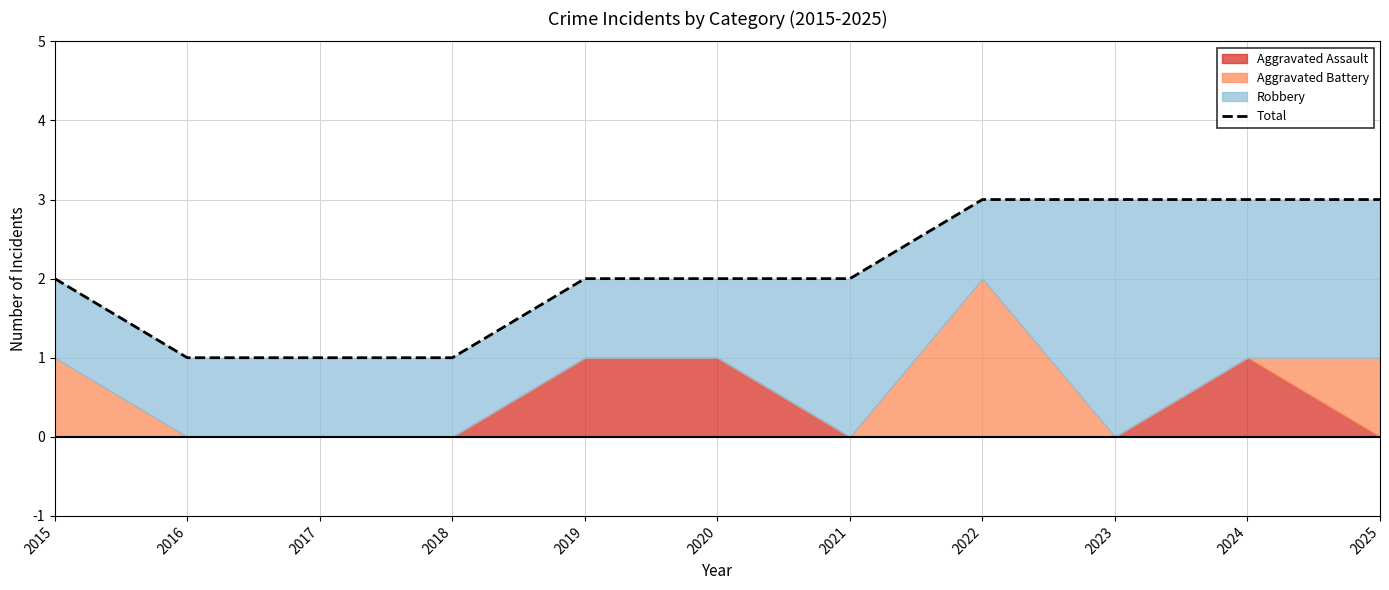

Reading left to right, extract all data points from this chart.

2015=2	2016=1	2017=1	2018=1	2019=2	2020=2	2021=2	2022=3	2023=3	2024=3	2025=3